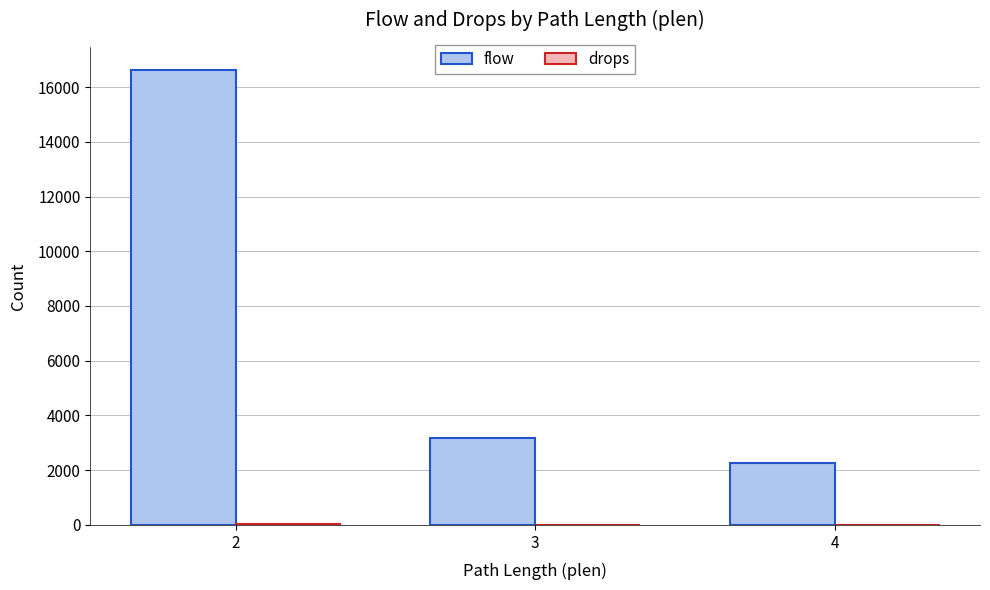

What is the maximum value shown in the chart?

16632